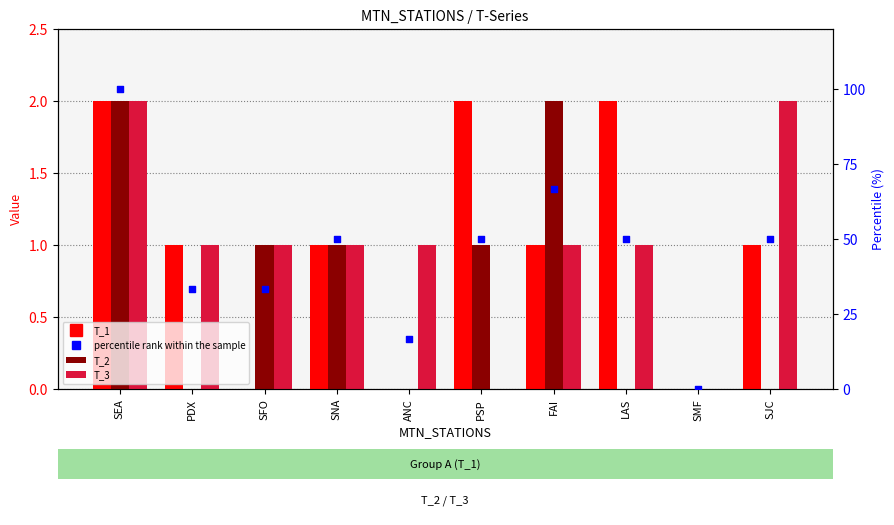

Which series has the largest total across all categories?

percentile rank within the sample